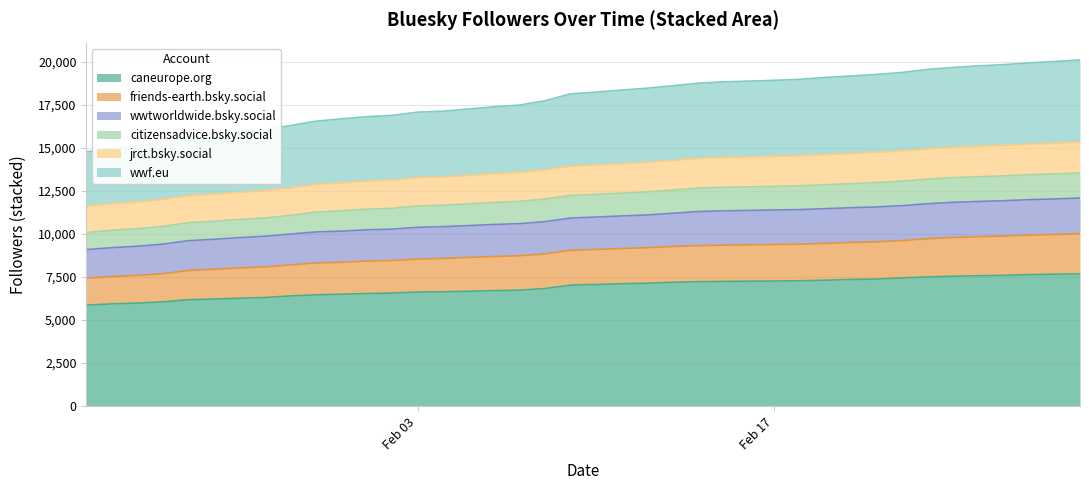

True or false: wwf.eu and caneurope.org intersect in this chart.

False